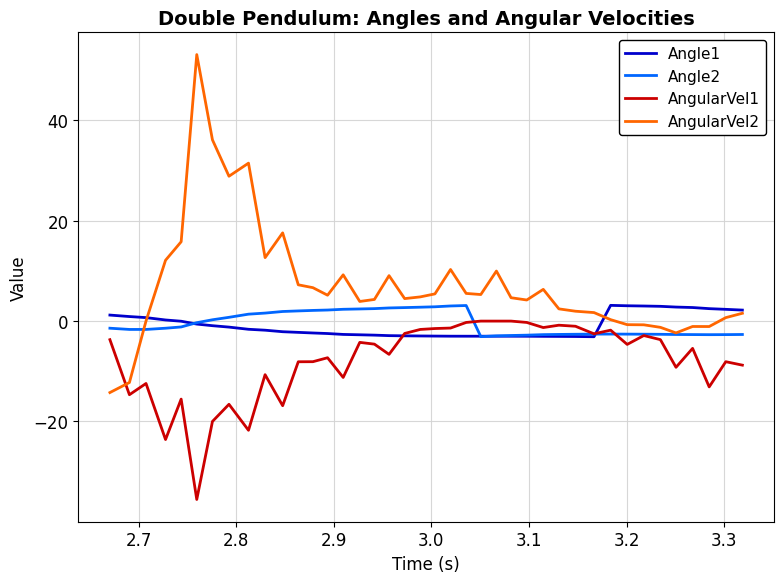

Does the chart have visible grid lines?

Yes